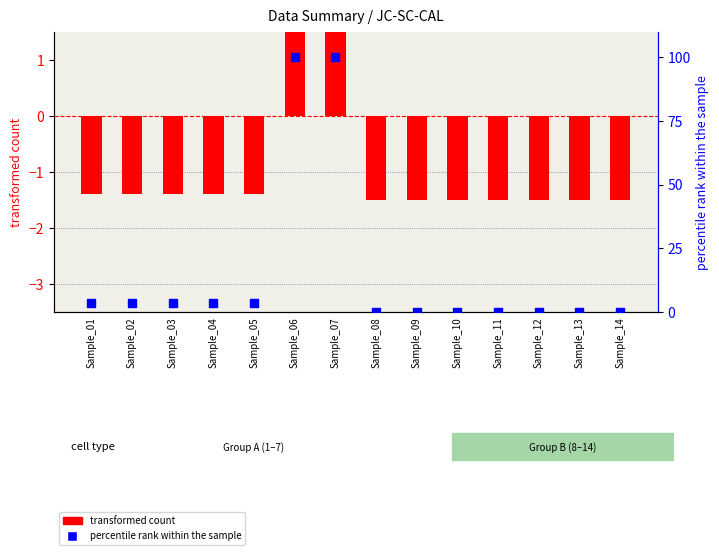

What are all the series names shown in the legend?

transformed count, percentile rank within the sample